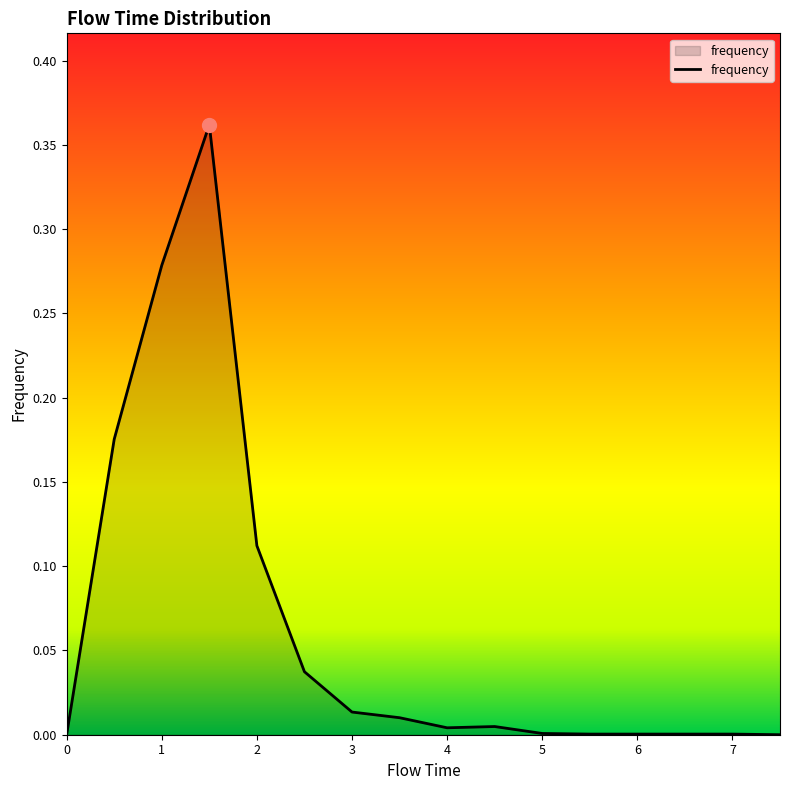

What is the sum of all values?

1.0